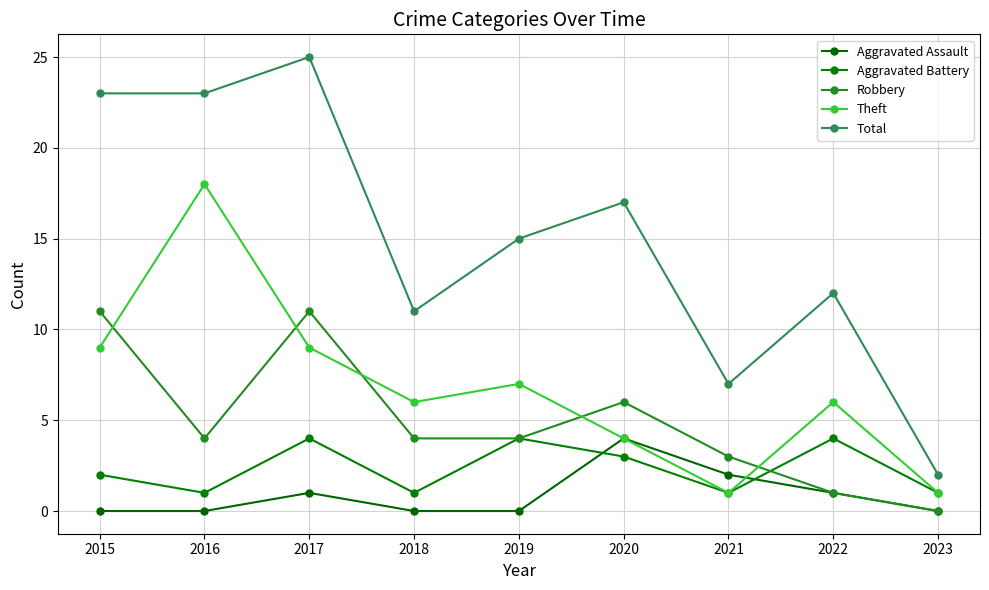

Which series has the widest spread of values?

Total